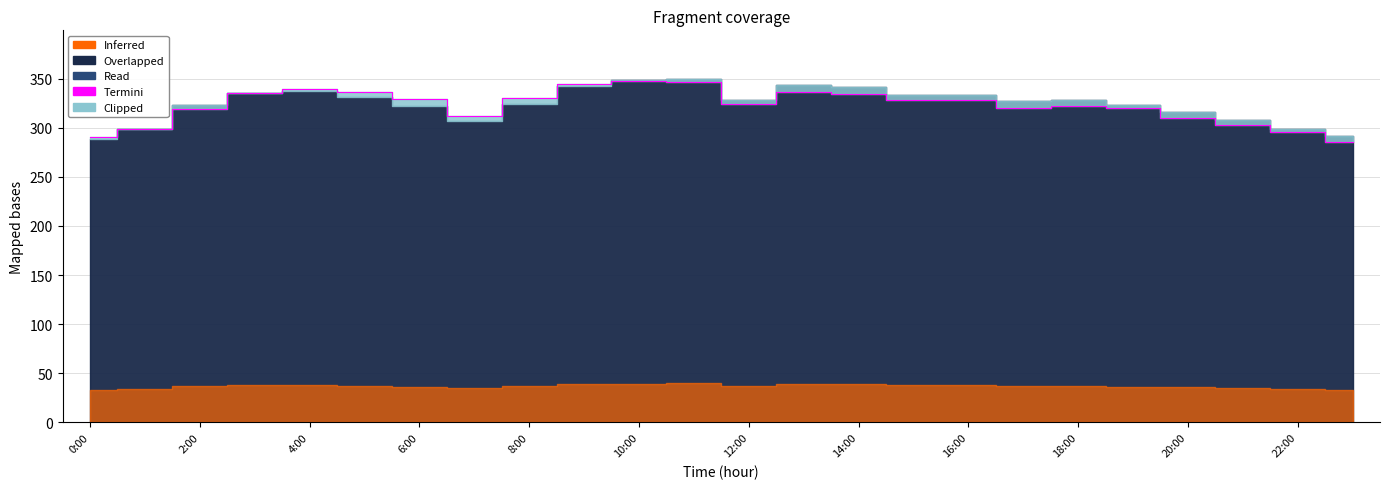

What is the sum of all values?

7732